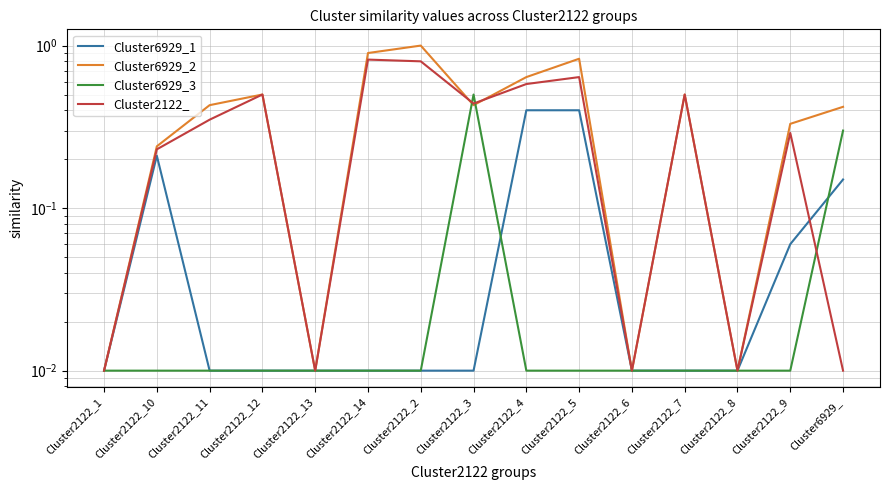

Rank the categories by Cluster6929_3 value from lowest to highest.

Cluster2122_1, Cluster2122_10, Cluster2122_11, Cluster2122_12, Cluster2122_13, Cluster2122_14, Cluster2122_2, Cluster2122_4, Cluster2122_5, Cluster2122_6, Cluster2122_7, Cluster2122_8, Cluster2122_9, Cluster6929_, Cluster2122_3